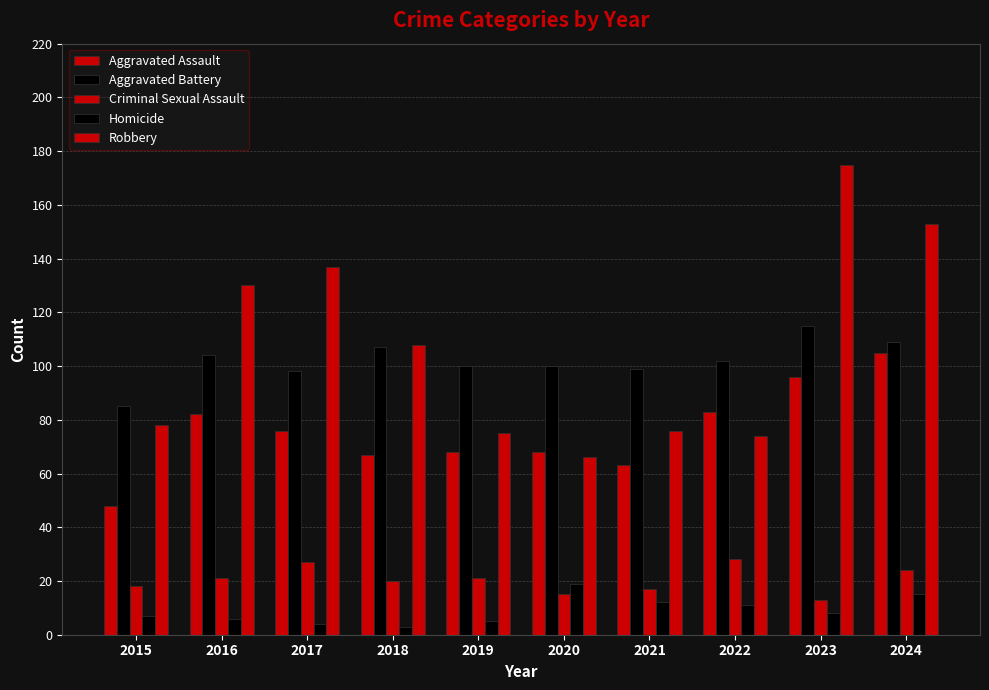

The value of Aggravated Battery at 2023 is 115. True or false?

True